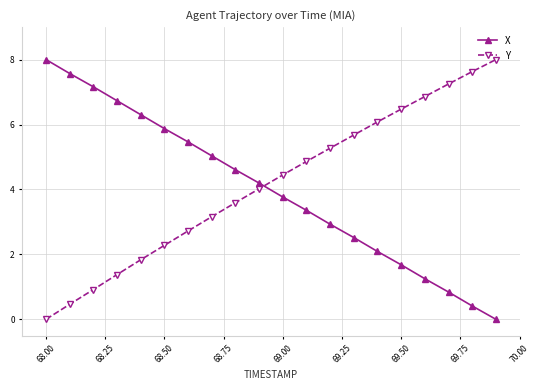

What is the greatest value displayed?

8.0